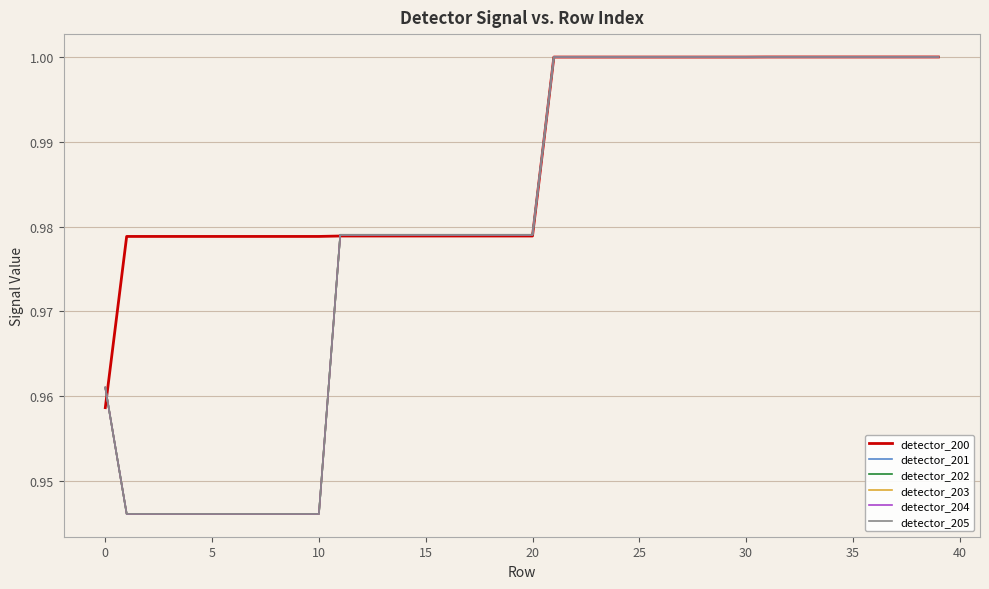

Does the chart have visible grid lines?

Yes